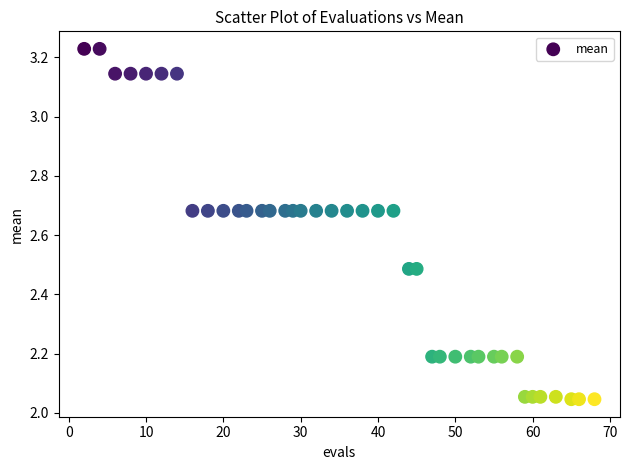

What is the range of X values (max minus min)?

66.0